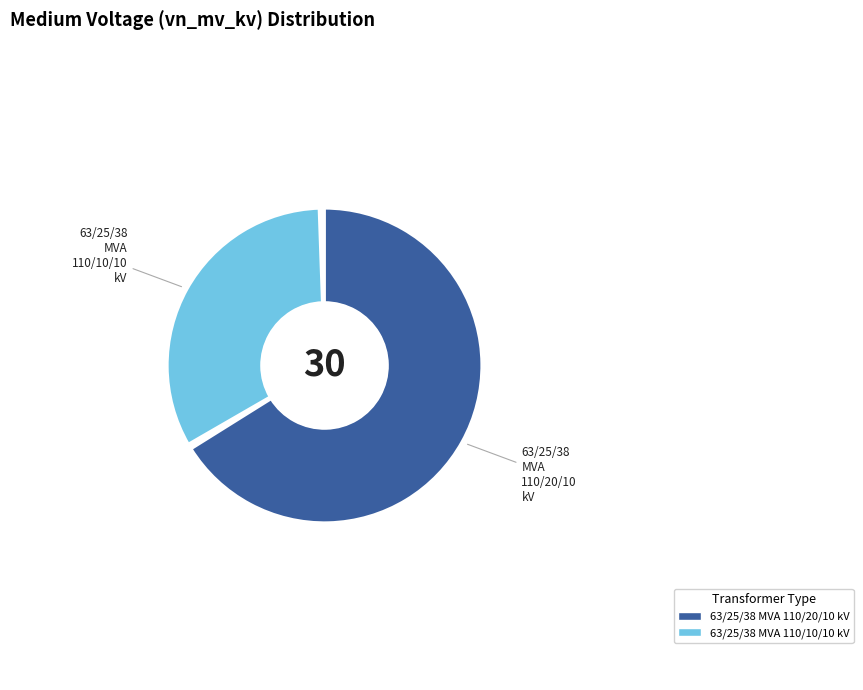

Does any single category account for the majority?

Yes